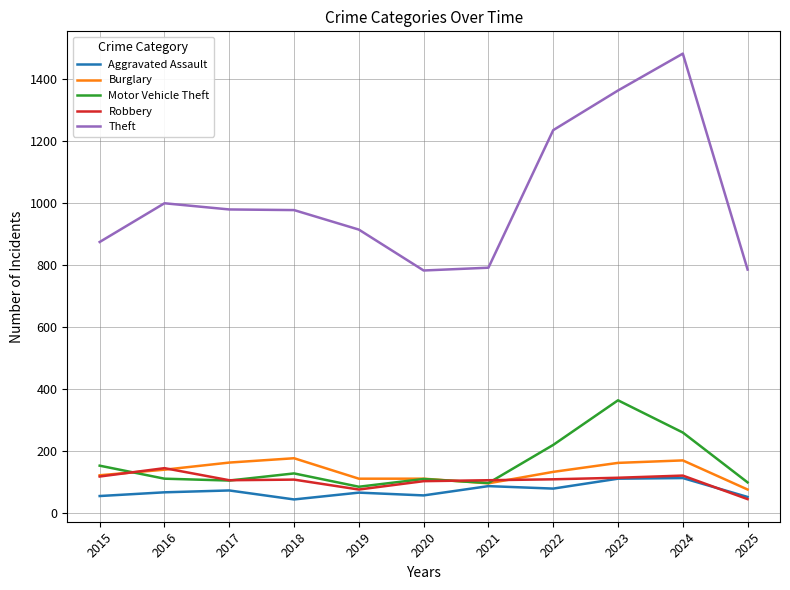

True or false: Theft and Motor Vehicle Theft intersect in this chart.

False